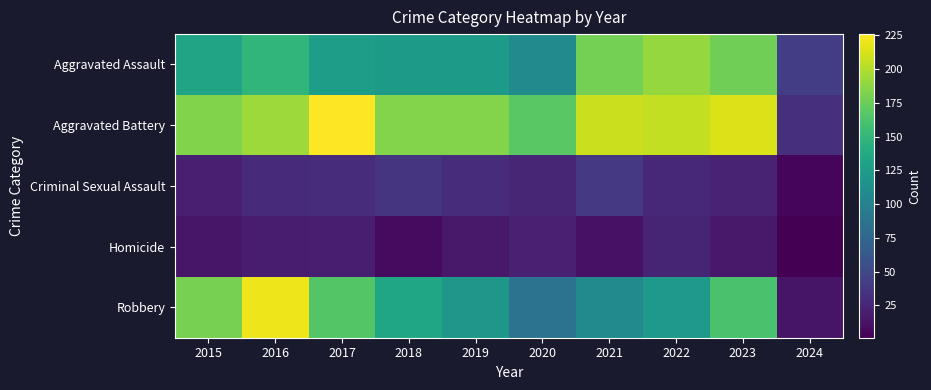

At which category is the sum across all series the highest?

2016